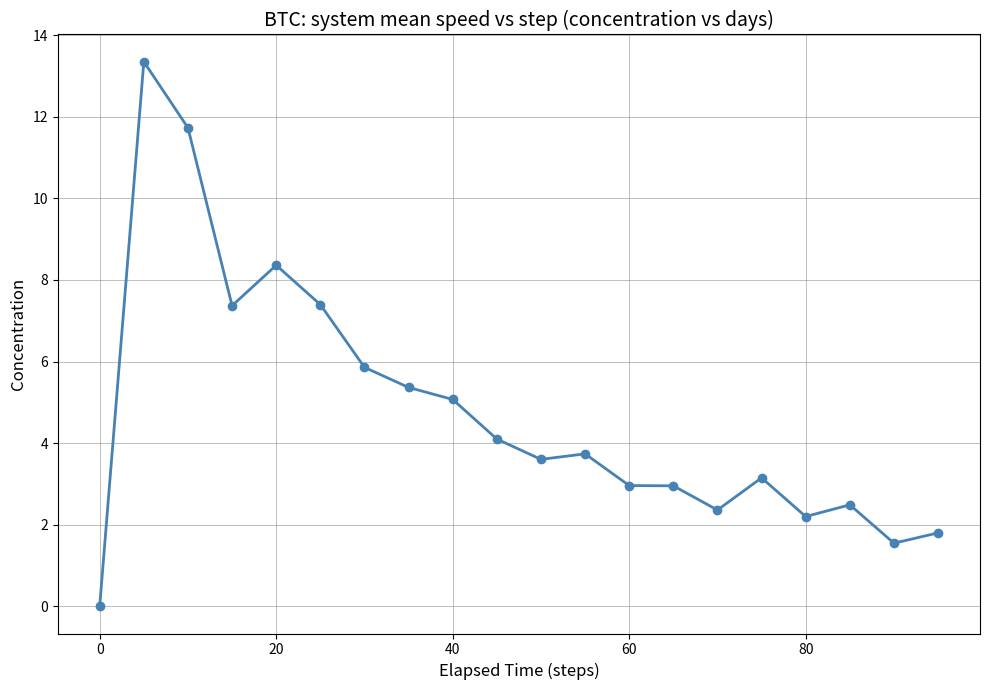

True or false: the data has more than 0 interior local peaks.

True